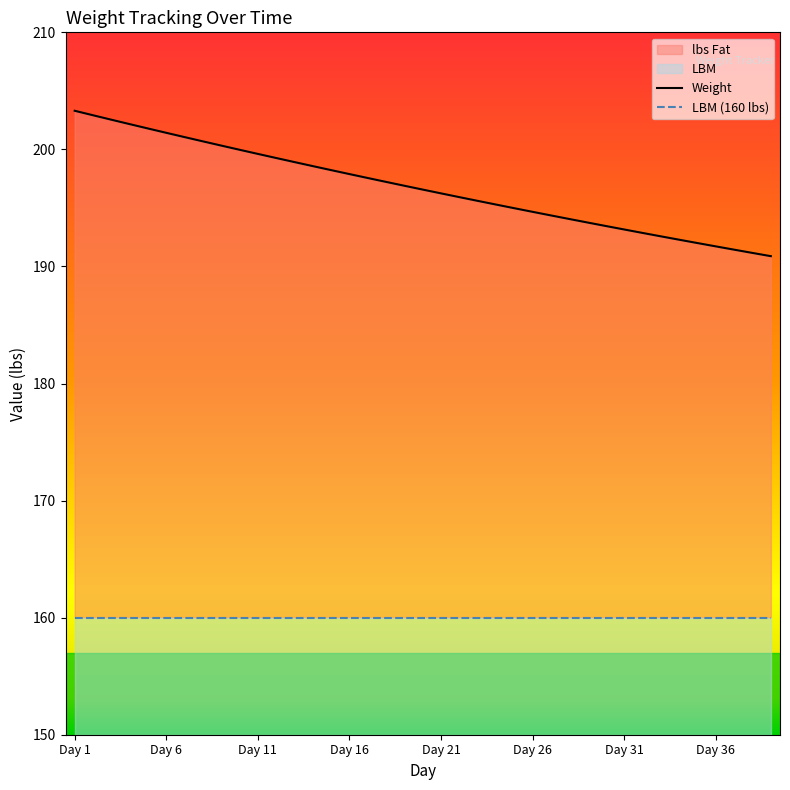

What is the difference between the highest and lowest values at 26?

34.4